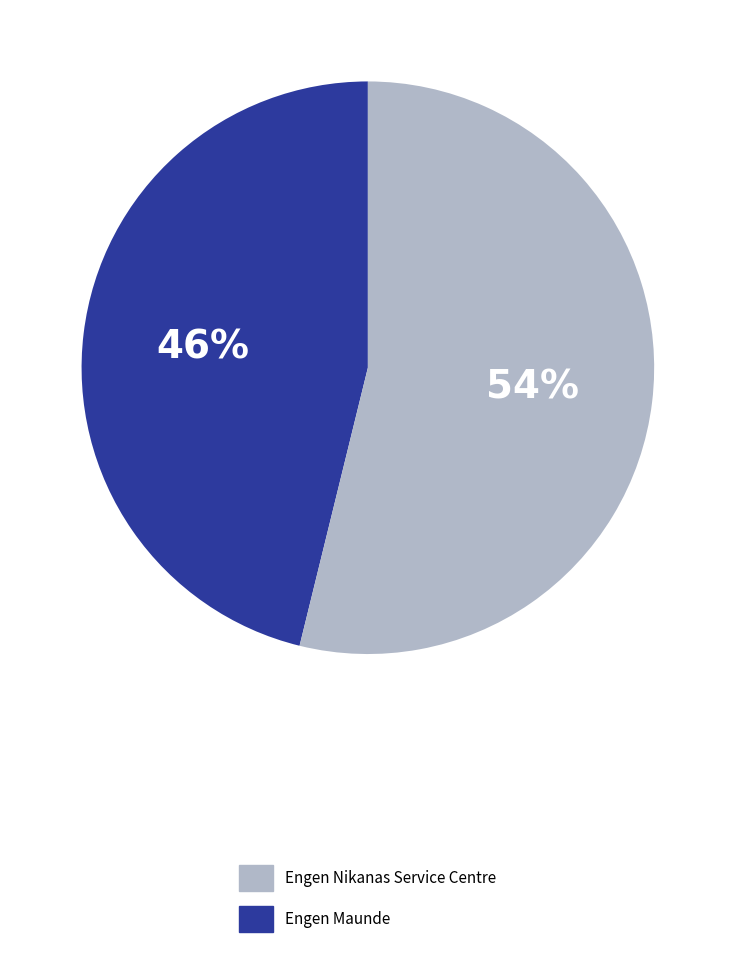

To the nearest percent, what is the difference between the largest and smallest slice percentages?

8%